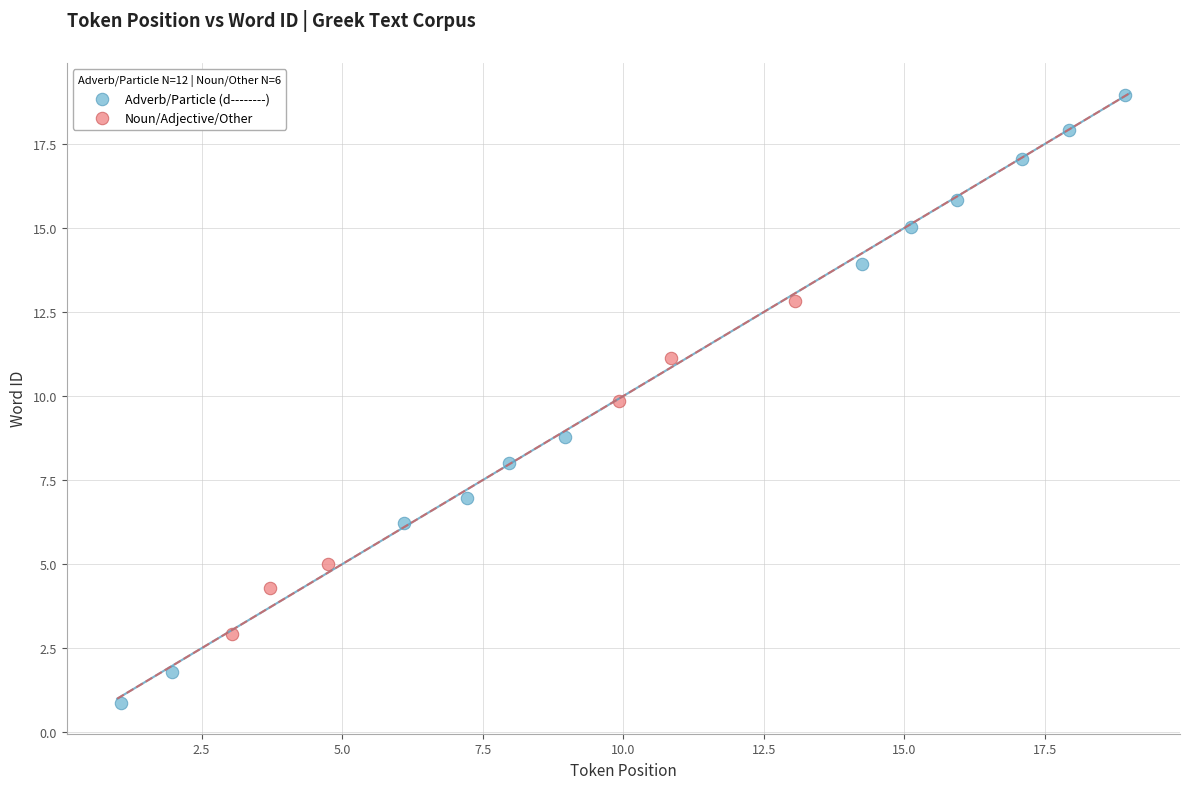

Which series has the largest Y range (max minus min)?

Adverb/Particle (d--------)